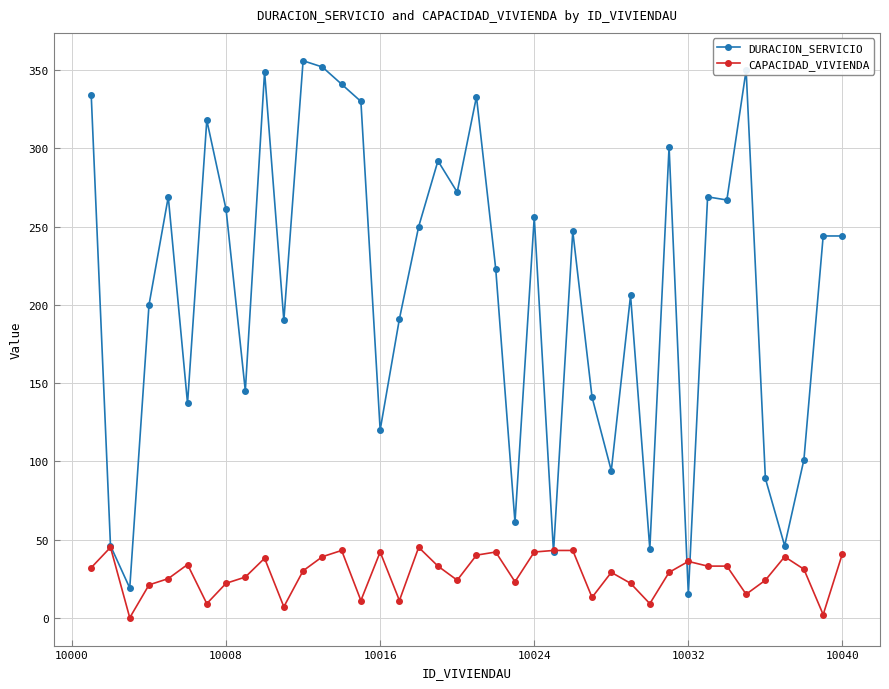

List the series in order of their peak value, highest first.

DURACION_SERVICIO, CAPACIDAD_VIVIENDA